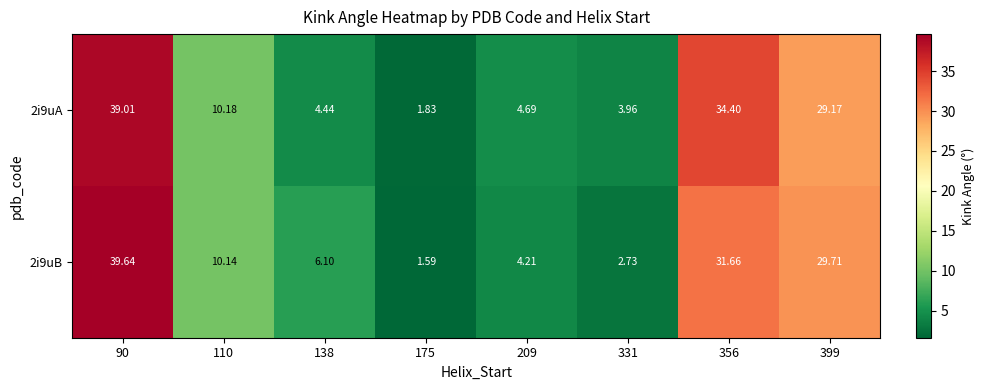

How many data points does each series have?

8